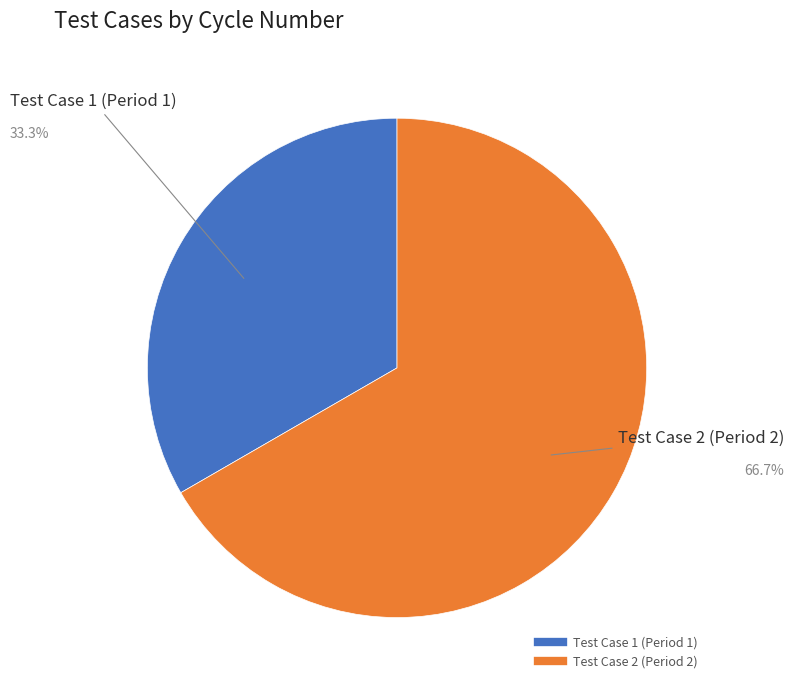

Do Test Case 2 (Period 2) and Test Case 1 (Period 1) together represent more than half of the pie?

Yes